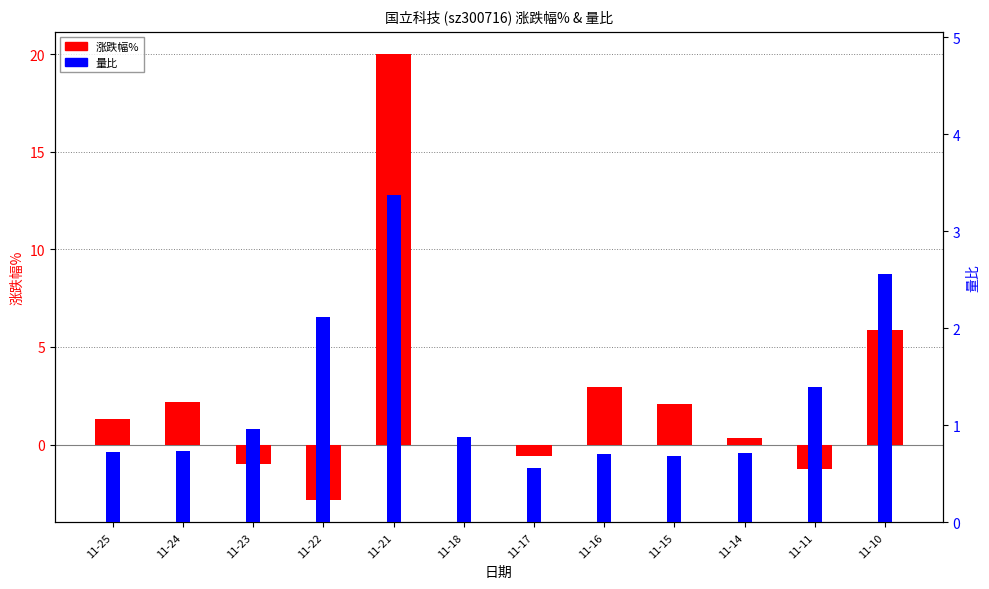

How many groups of bars are there?

12